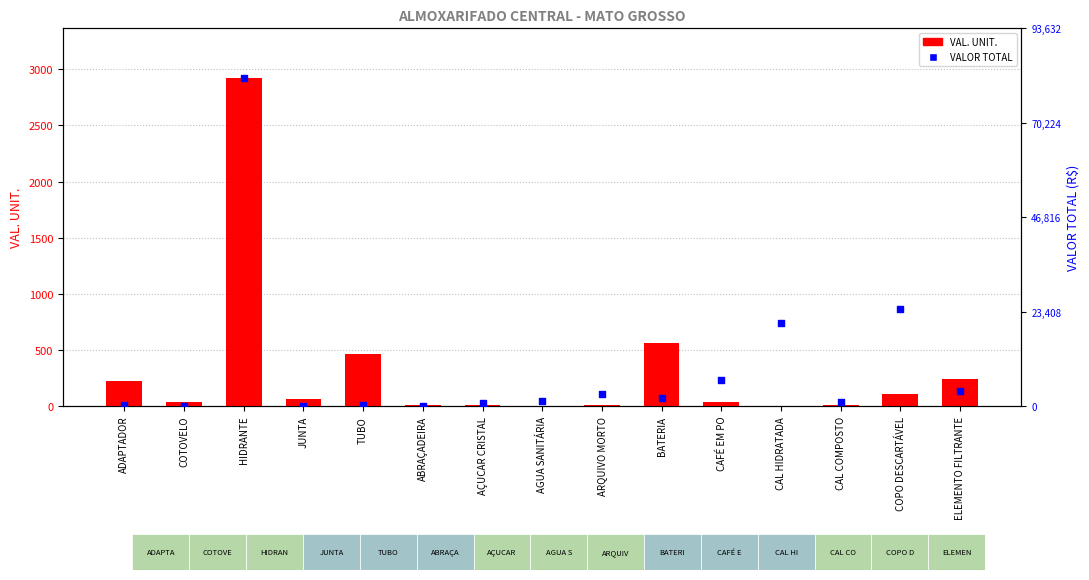

At which category is the sum across all series the highest?

HIDRANTE